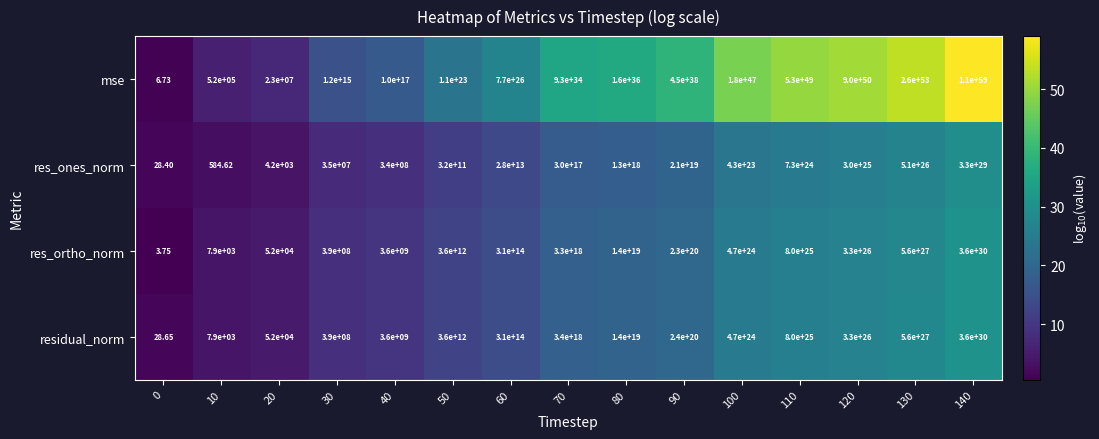

Is the value of mse at 140 greater than the value of res_ortho_norm at 40?

Yes